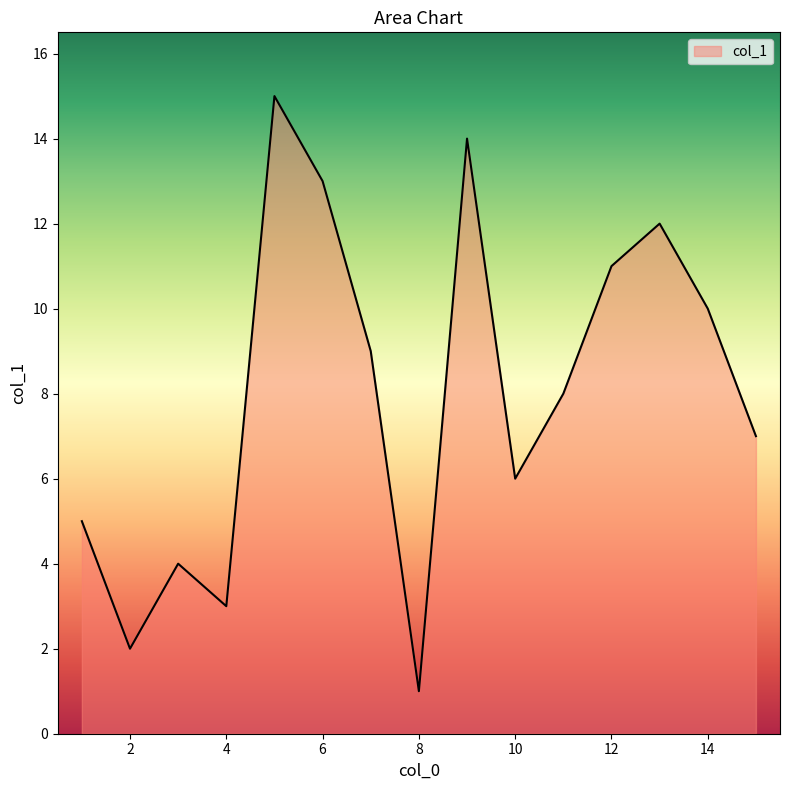

What is the greatest value displayed?

15